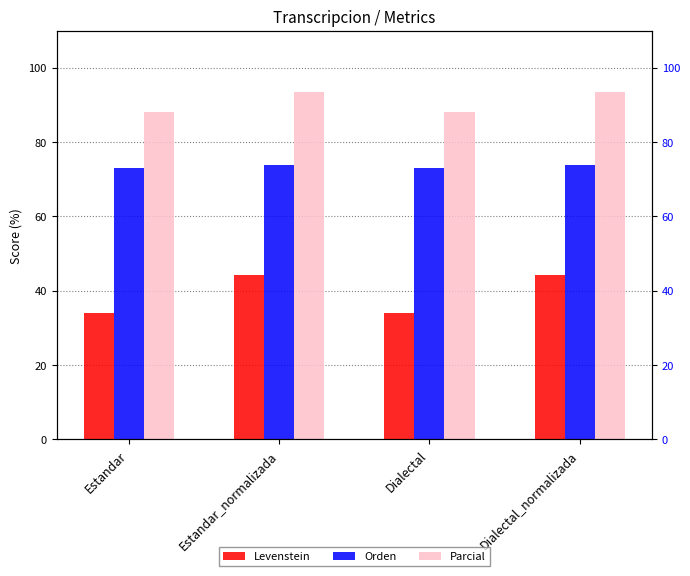

What is the spread (max minus min) of values at Dialectal?

54.2